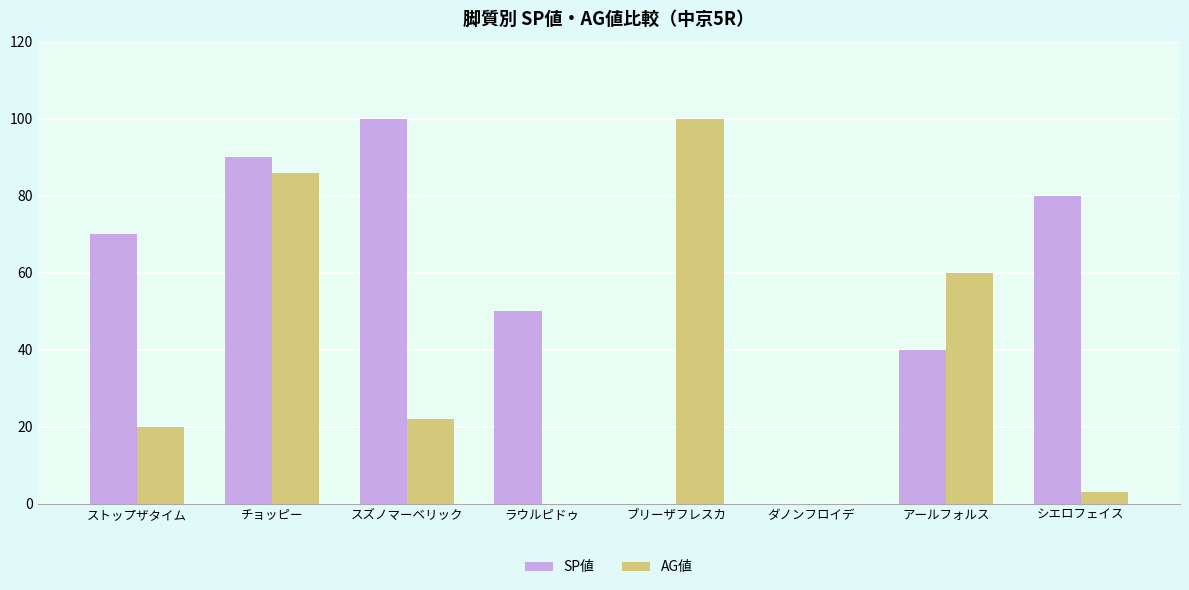

Is the value of AG値 at ラウルピドゥ greater than the value of SP値 at ラウルピドゥ?

No